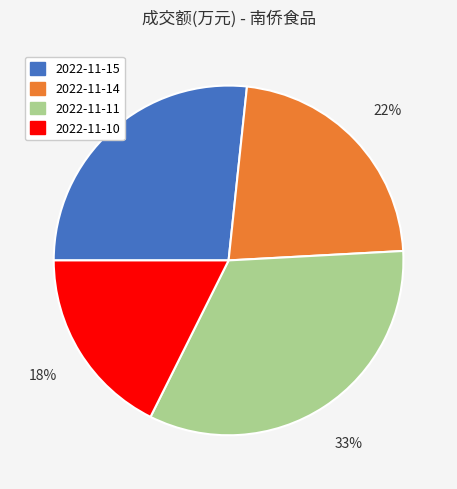

To the nearest percent, what percentage of the pie is 2022-11-15?

27%